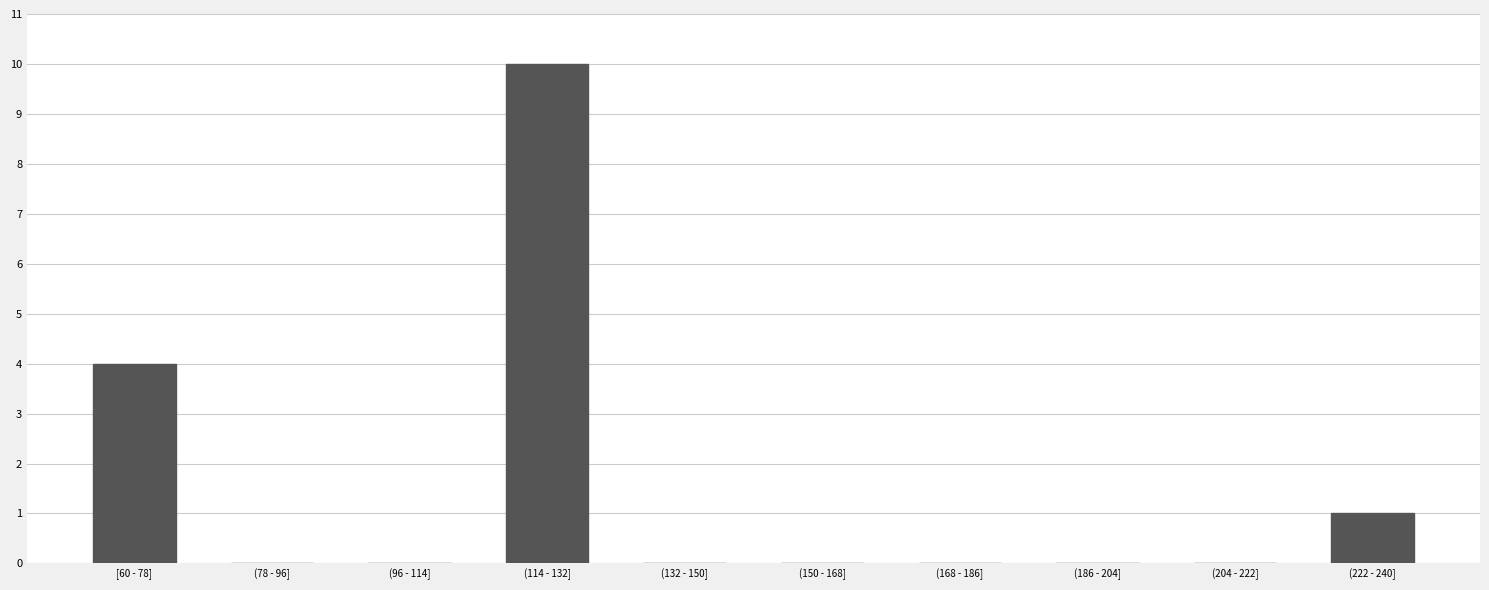

What is the change in value from [60 - 78] to (114 - 132]?

+6